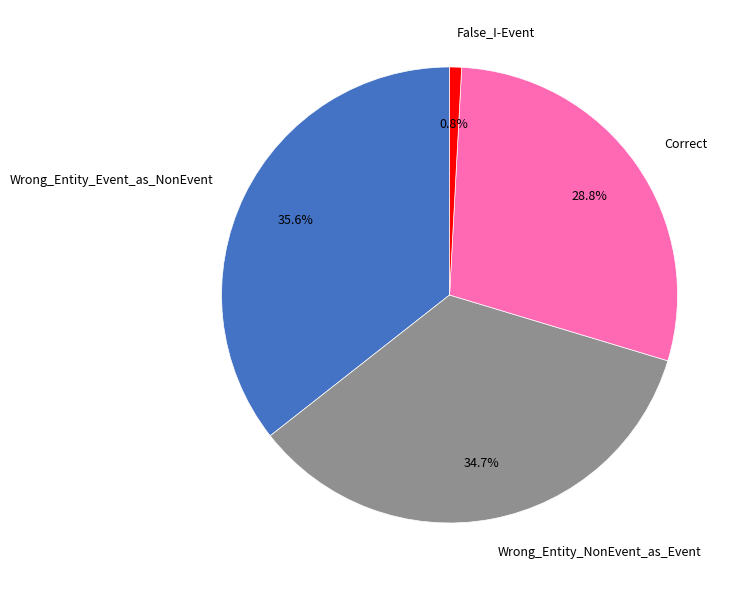

What percentage do Correct and Wrong_Entity_NonEvent_as_Event together represent?

63.6%